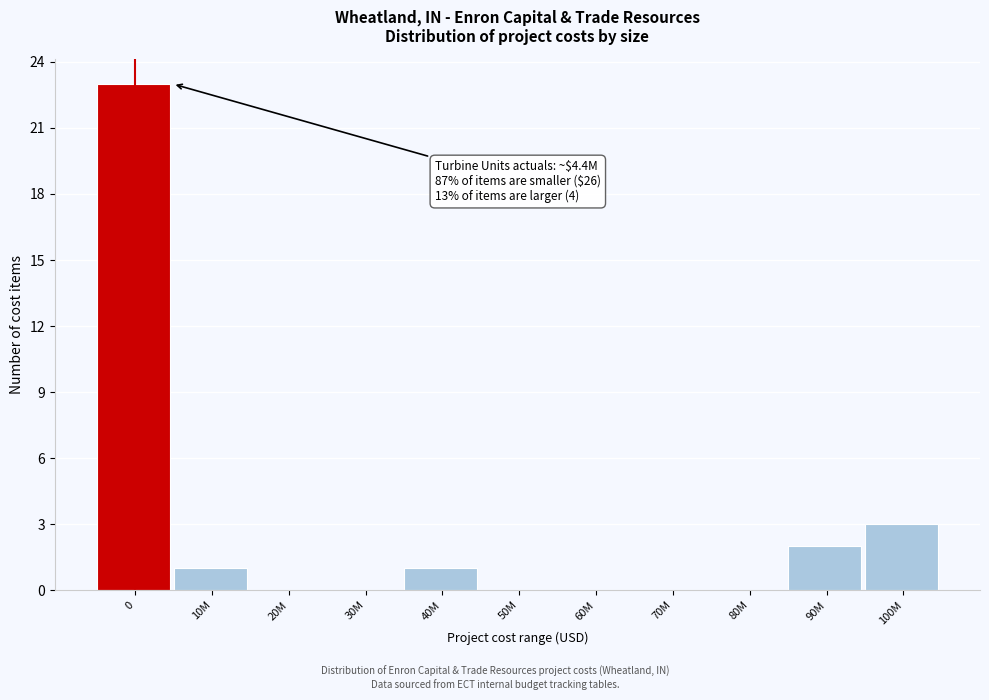

Reading right to left, list all the values displayed in this chart.

100M=3	90M=2	80M=0	70M=0	60M=0	50M=0	40M=1	30M=0	20M=0	10M=1	0=23